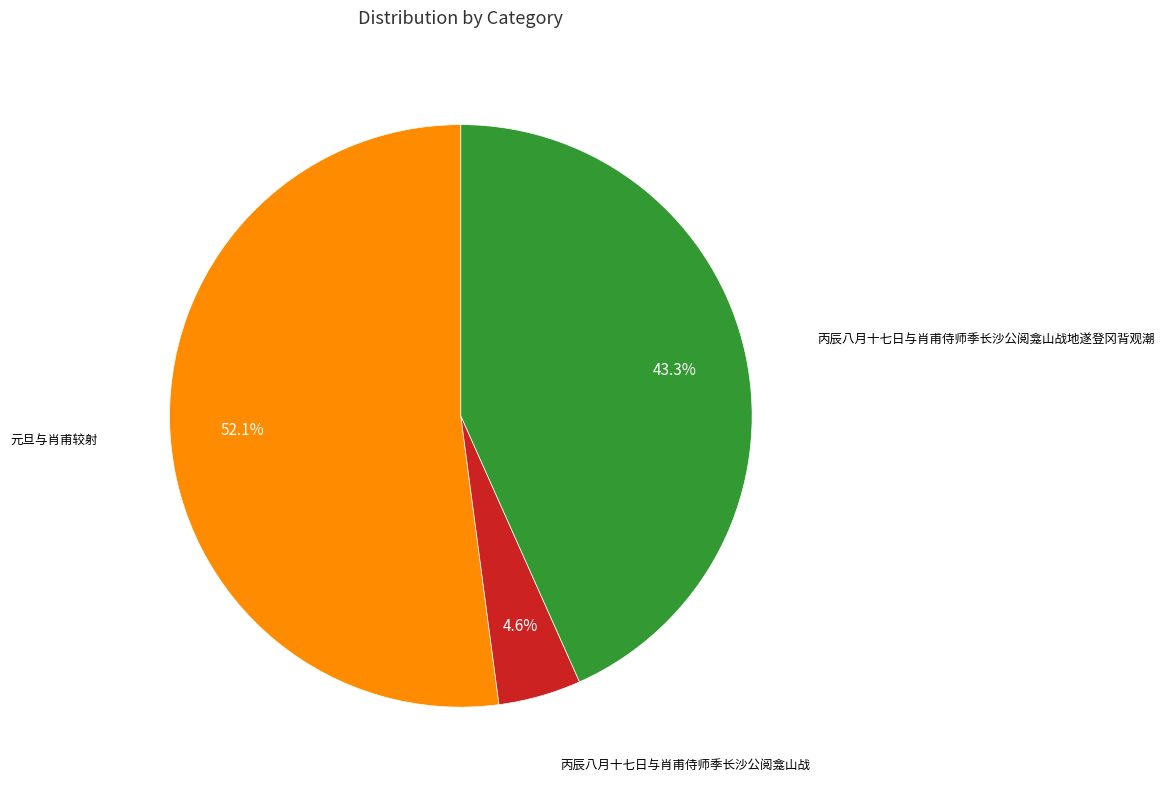

Does any single category account for the majority?

Yes